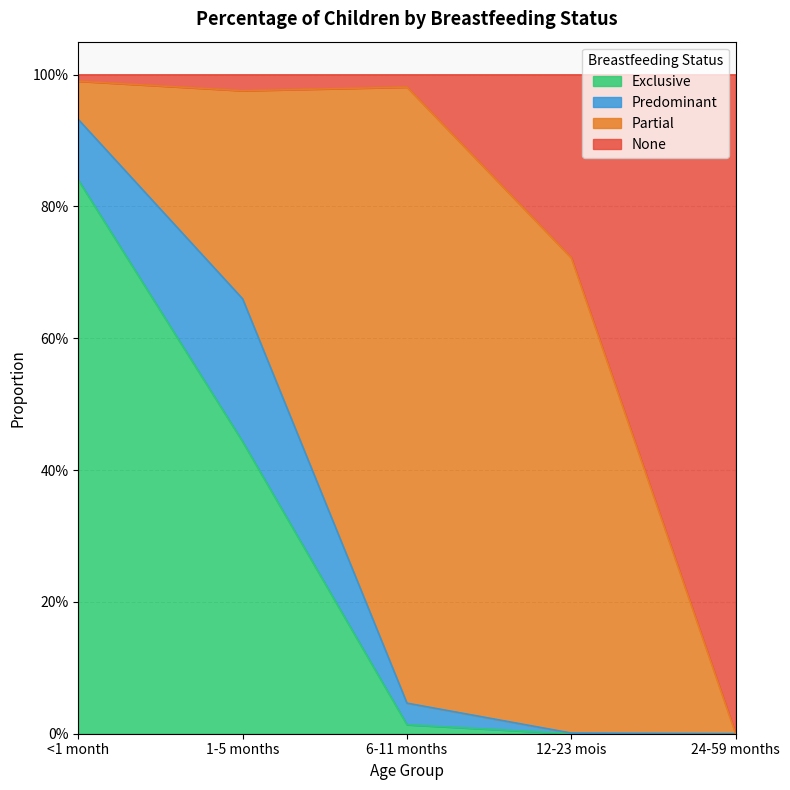

True or false: Exclusive has more than 2 points higher than both neighbors.

False